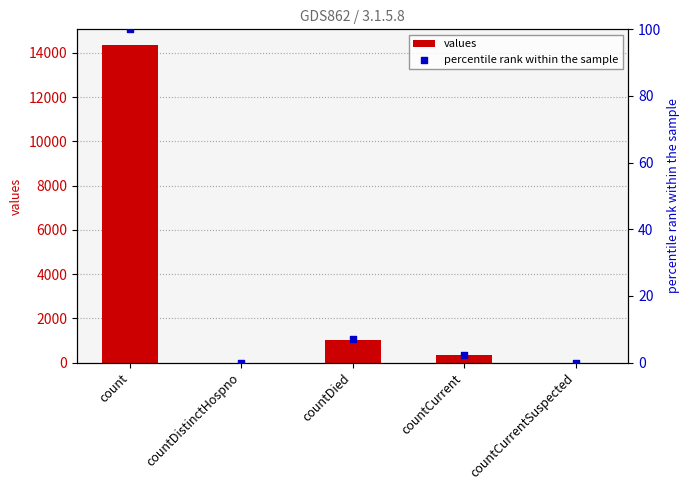

Which series has the widest spread of Y values?

values